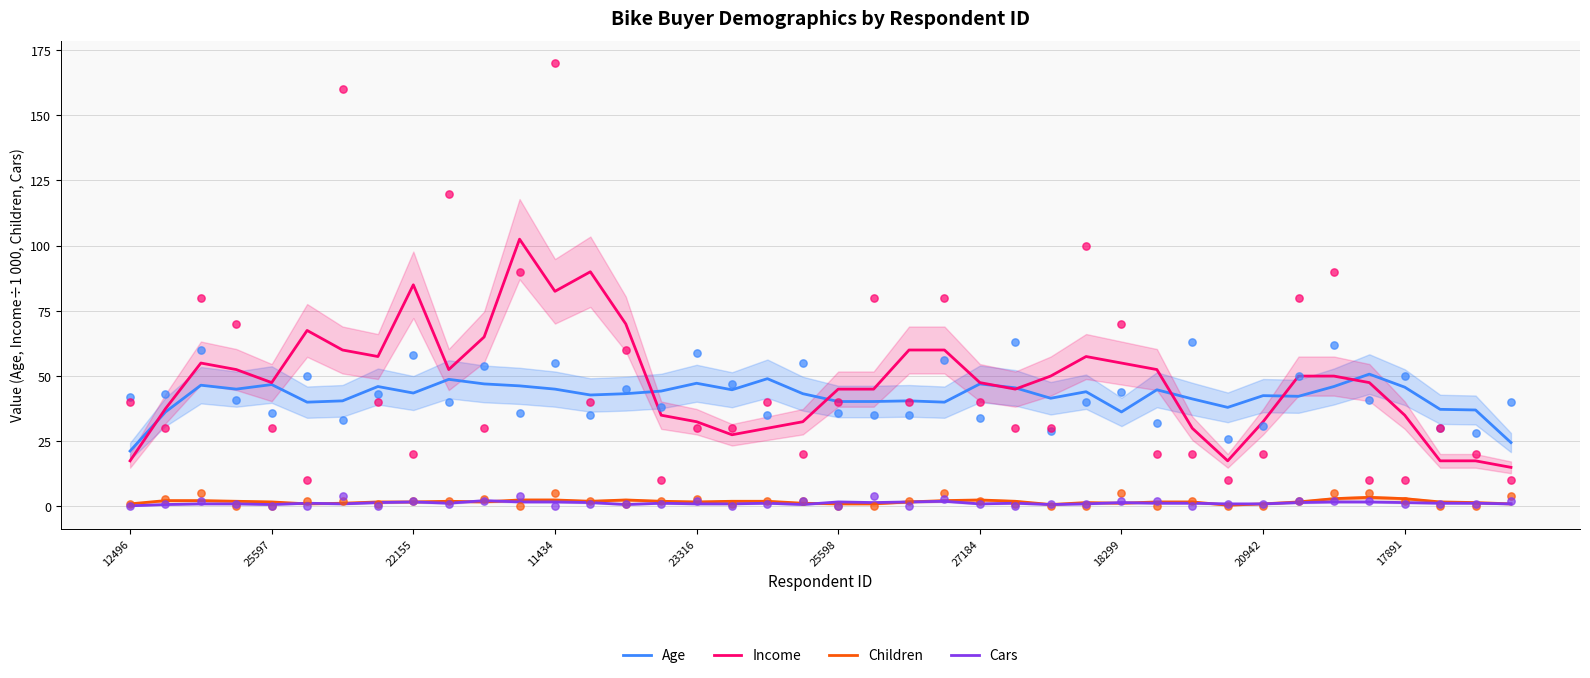

True or false: Income and Cars intersect in this chart.

False